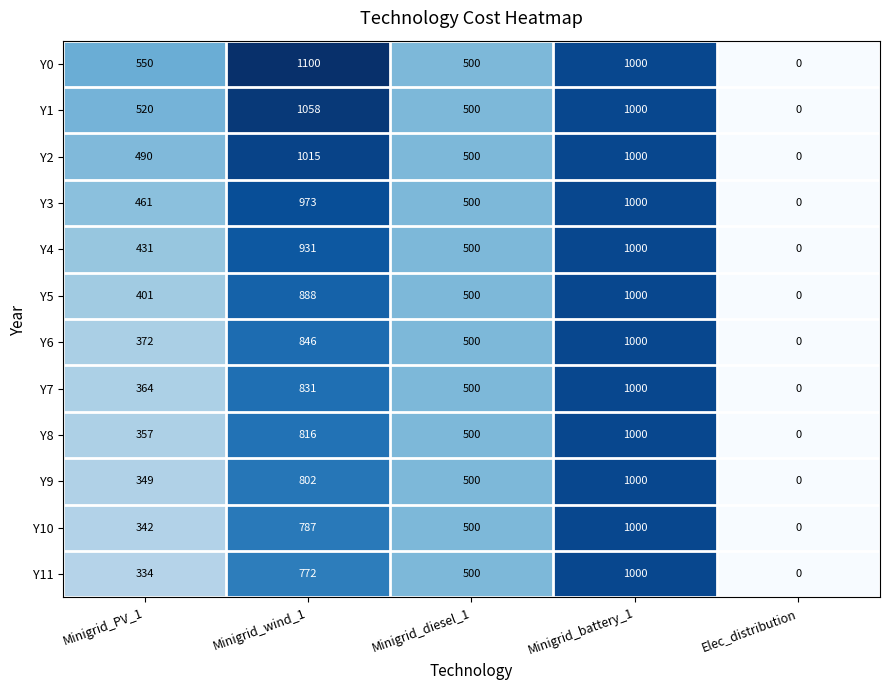

What is the total value across all series at Minigrid_PV_1?

4971